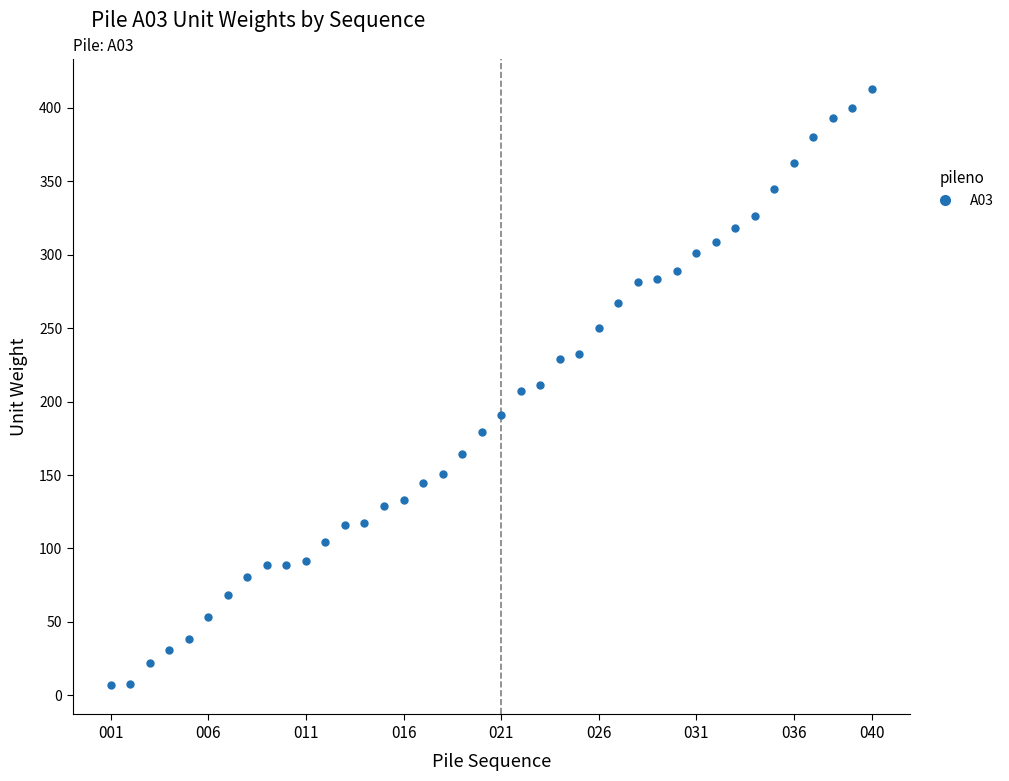

What is the greatest value displayed?

412.7